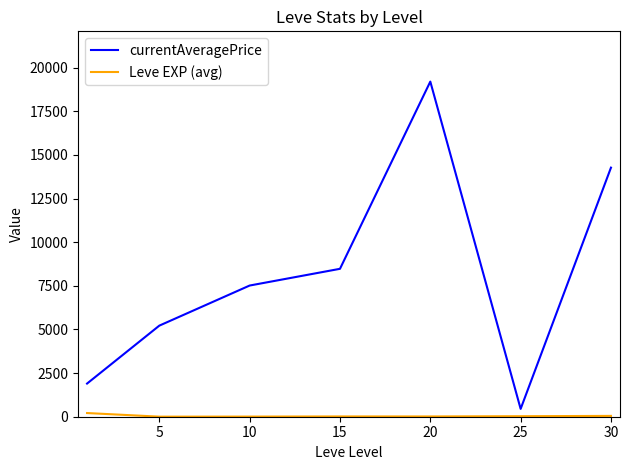

Which series has the largest total across all categories?

currentAveragePrice